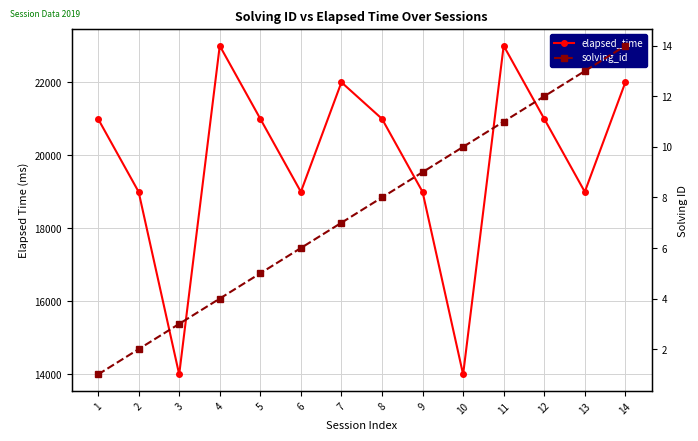

True or false: elapsed_time and solving_id intersect in this chart.

False